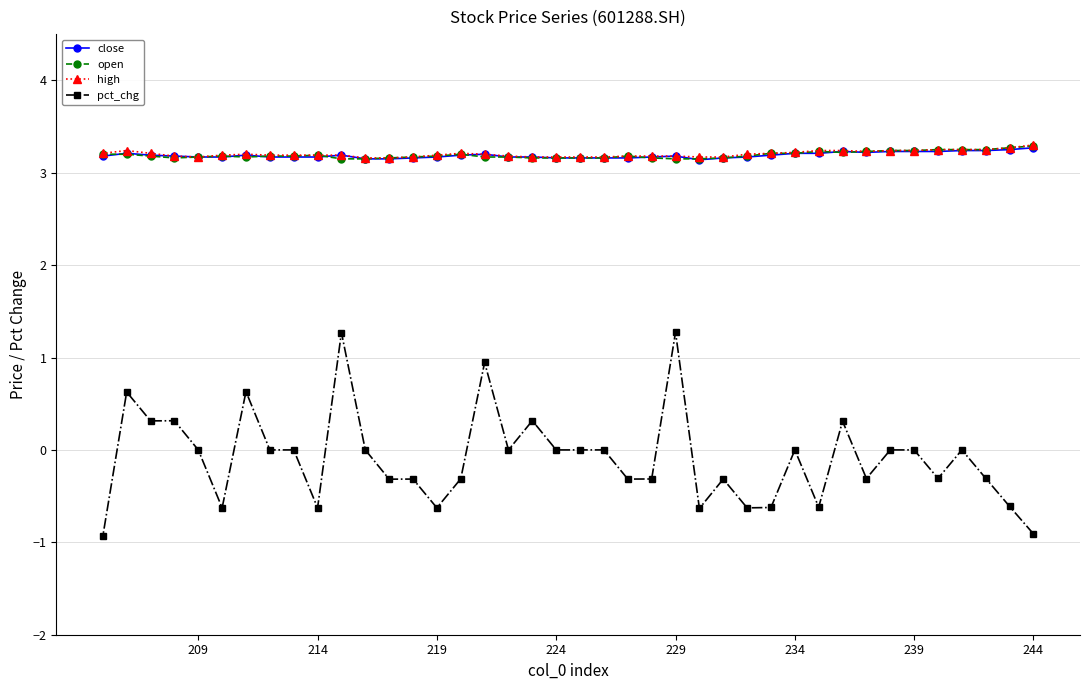

What is the minimum value for high?

3.2